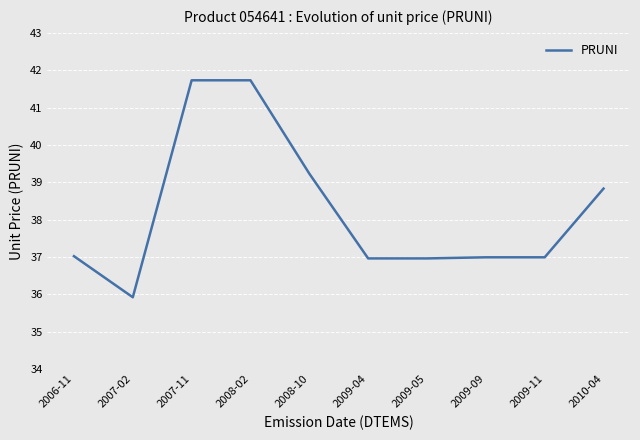

How many lines are shown in the chart?

1